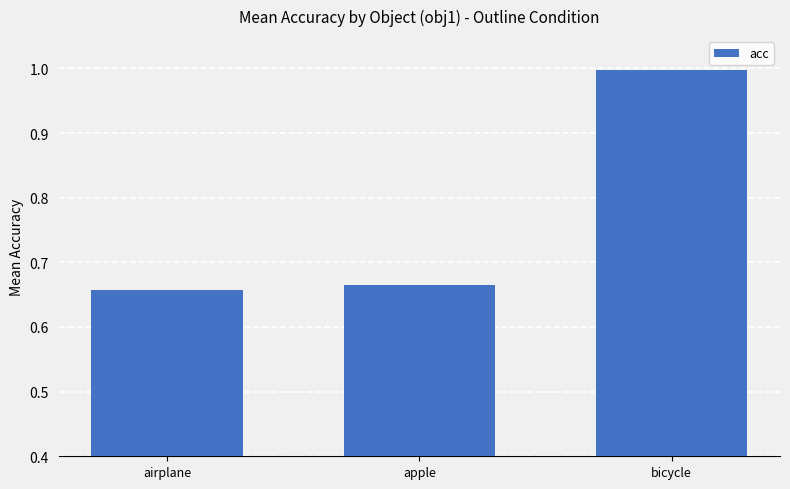

Is it true that the value at airplane is 1.1?

False